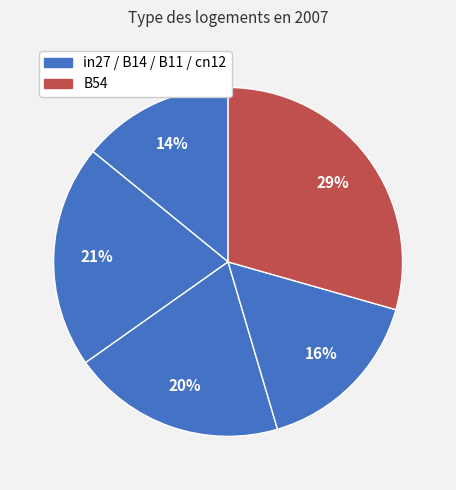

To the nearest percent, what is the average slice percentage?

20%